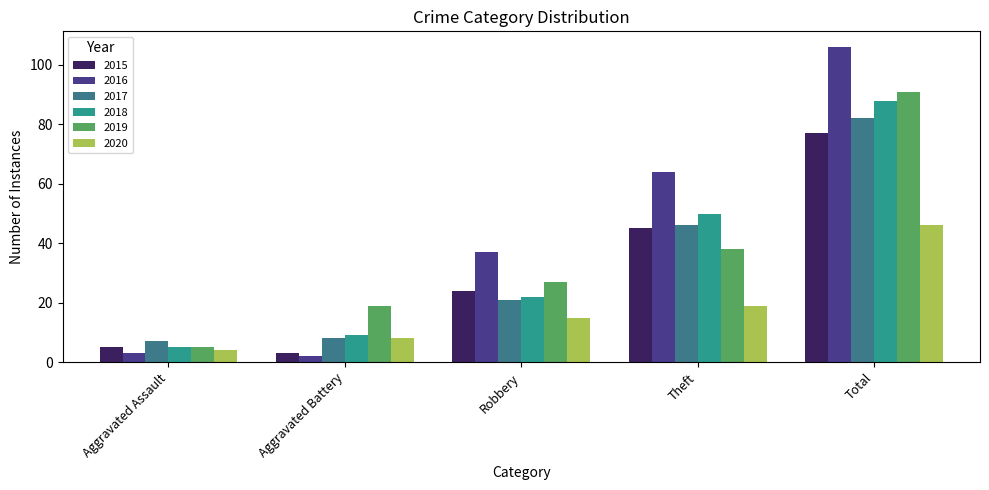

How many bars are there in each group?

6